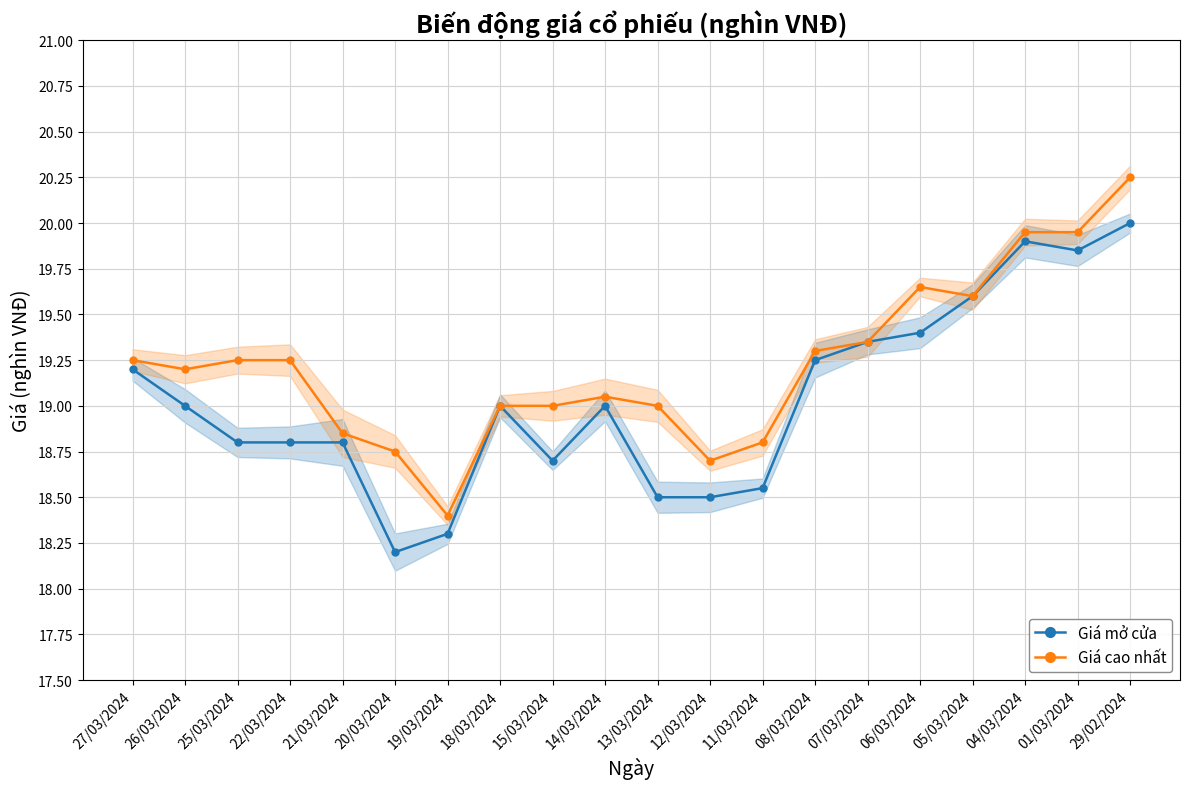

True or false: Giá cao nhất and Giá mở cửa intersect in this chart.

False